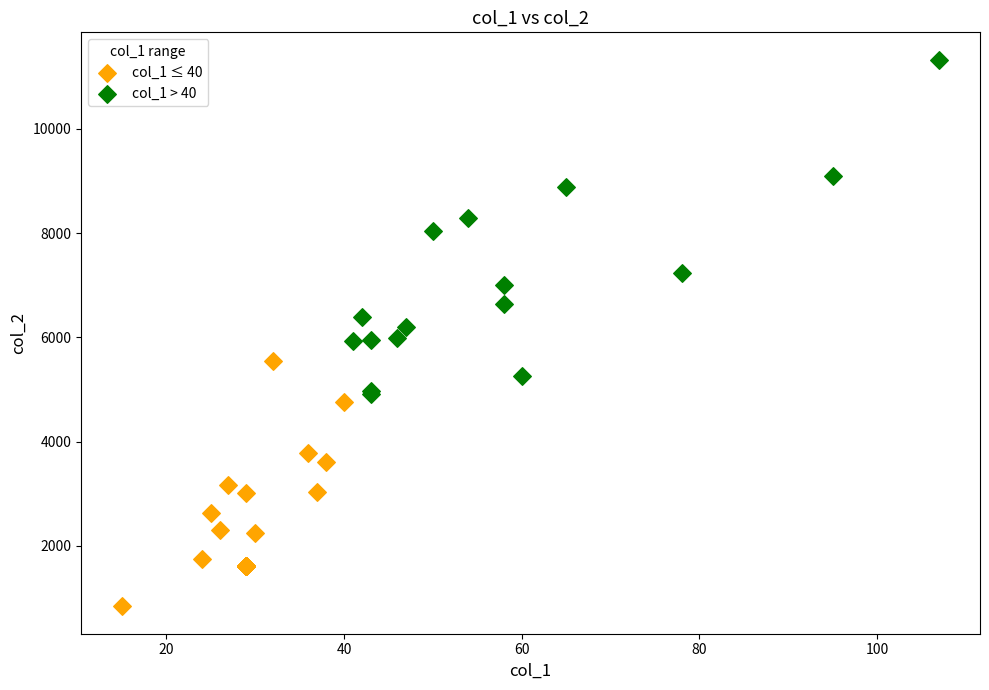

Which series has the widest spread of Y values?

col_1 > 40